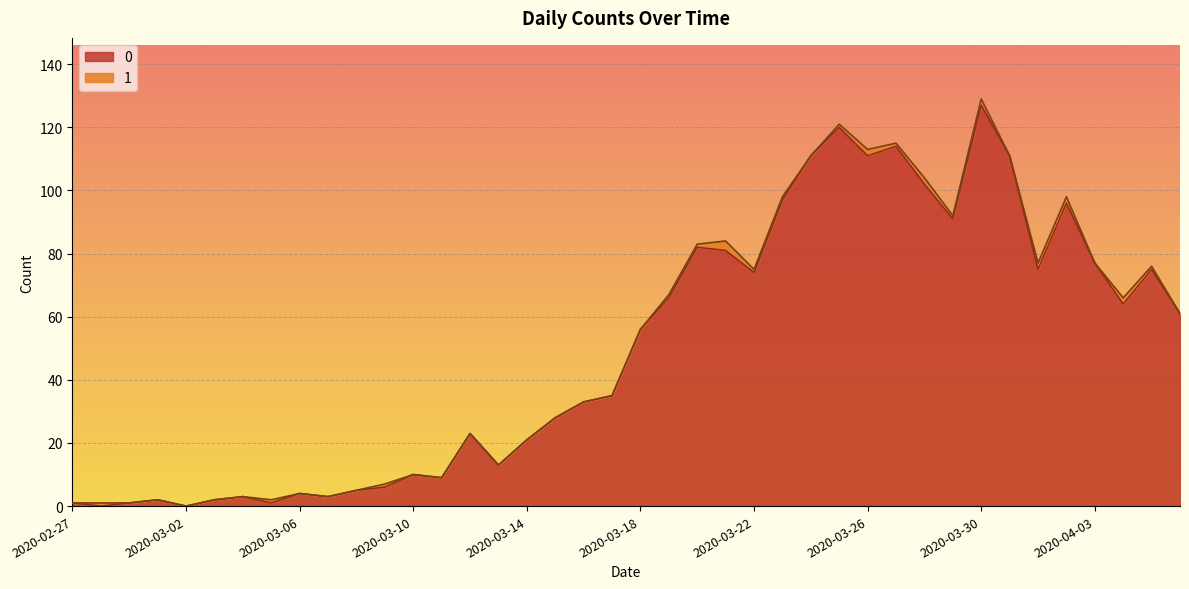

What is the label of the 4th point from the right?

2020-04-03